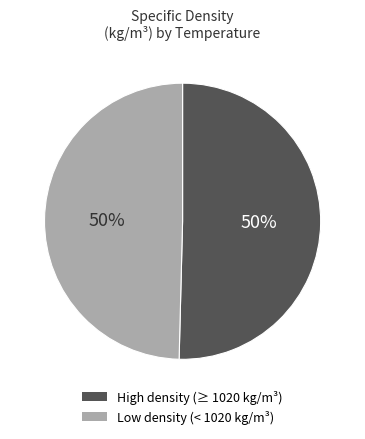

Count the number of slices in the pie.

2